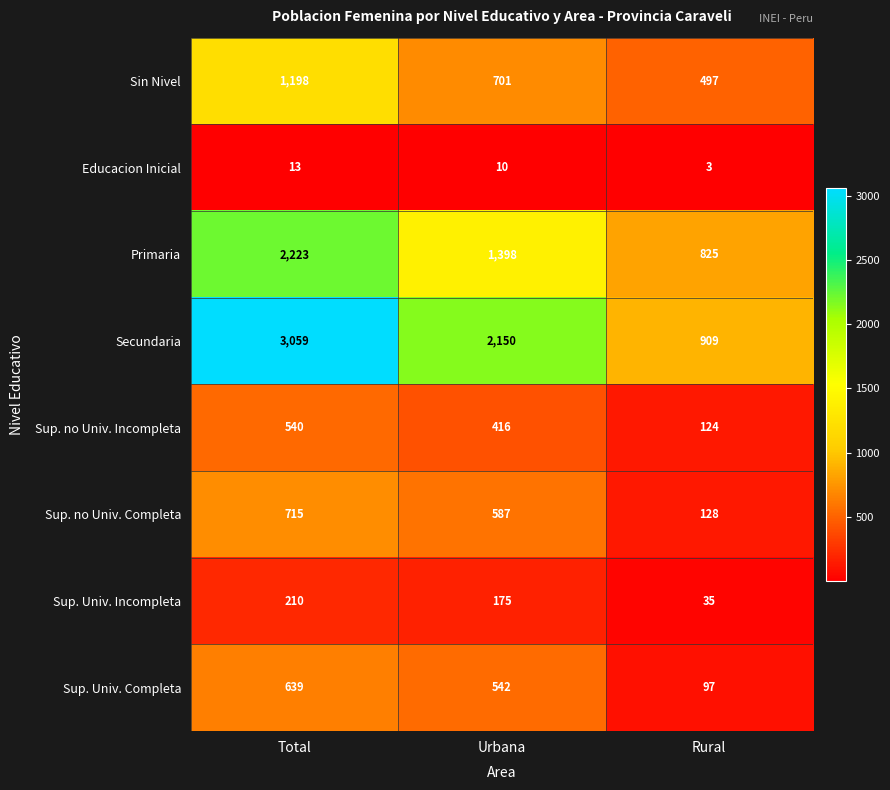

The value of Sin Nivel at Rural is 497. True or false?

True